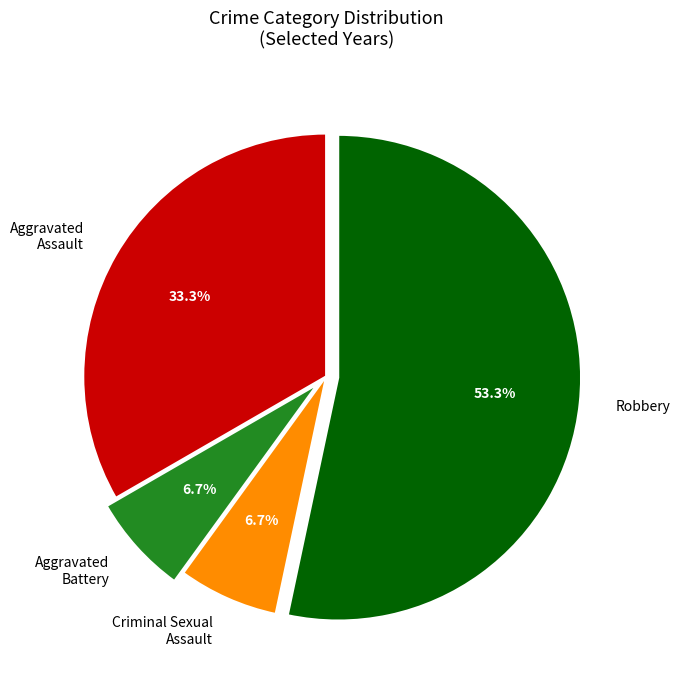

Between Aggravated Assault and Robbery, which is larger?

Robbery